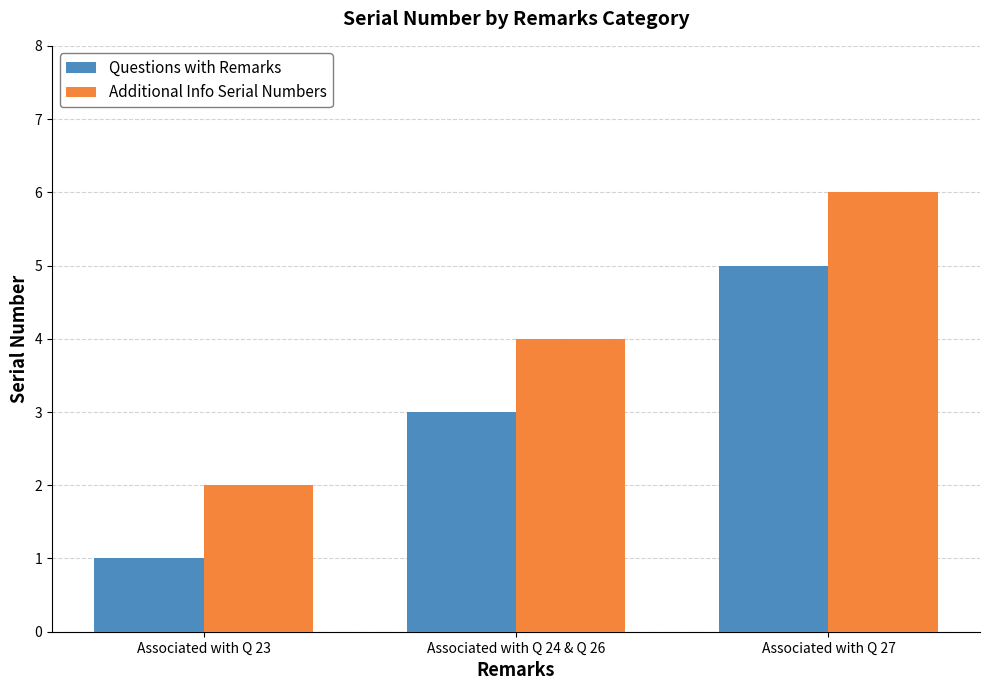

Is the value of Additional Info Serial Numbers at Associated with Q 24 & Q 26 greater than the value of Questions with Remarks at Associated with Q 27?

No